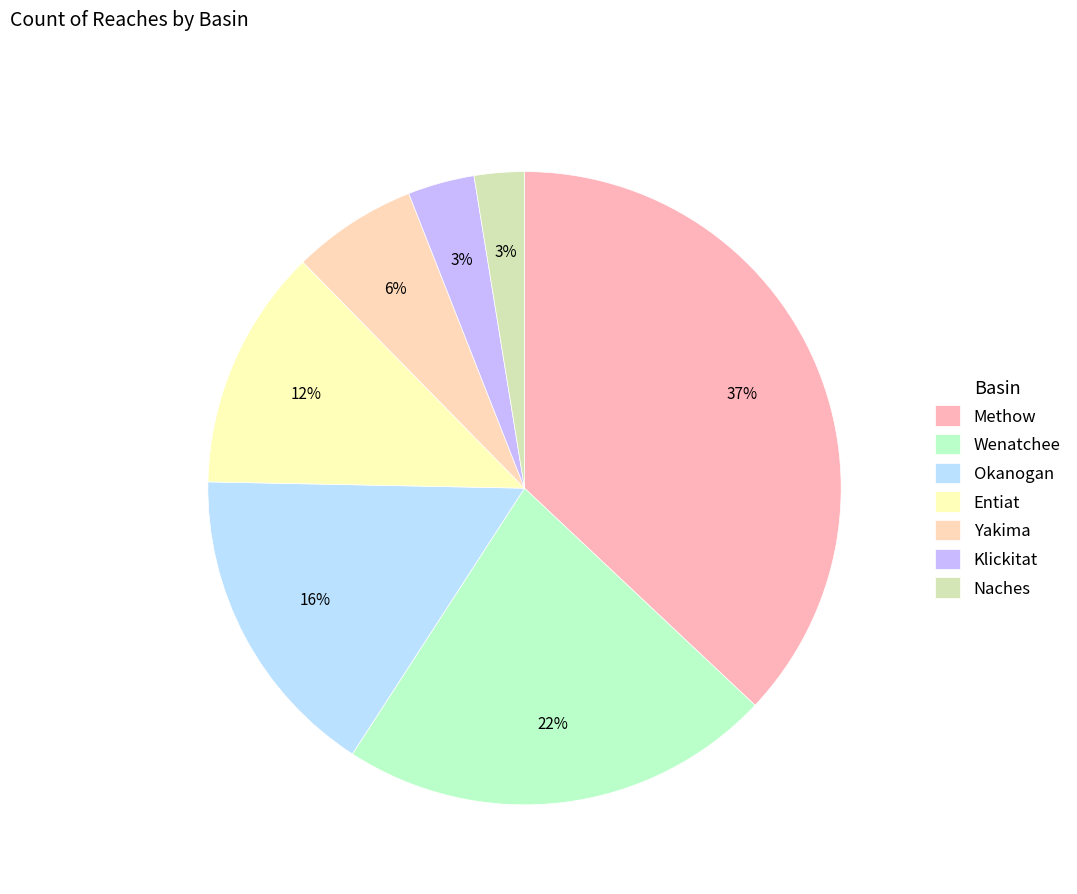

How many slices are in this pie chart?

7